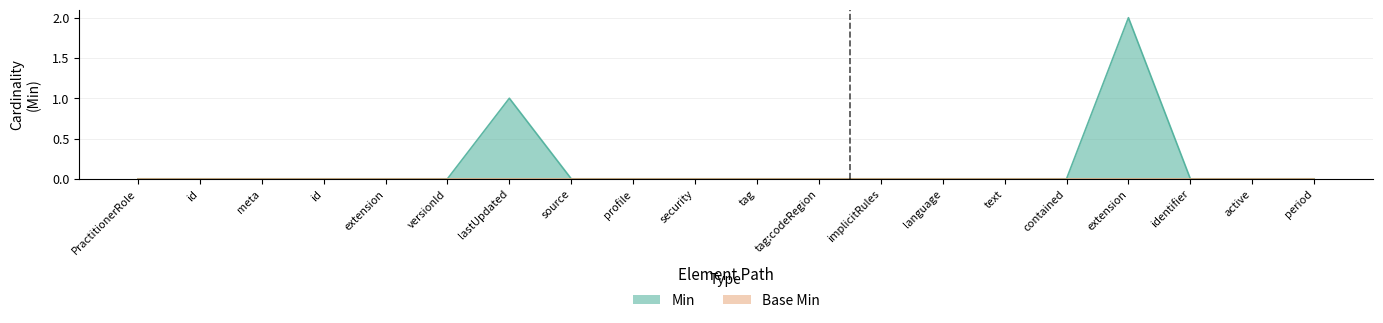

Where is the first local maximum?

lastUpdated